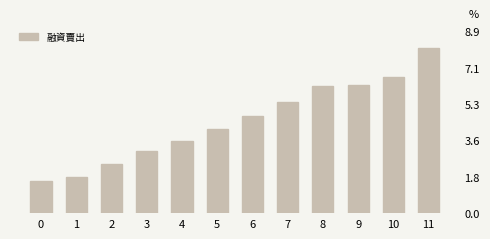

What is the approximate value at 9, to the nearest 100?

6300